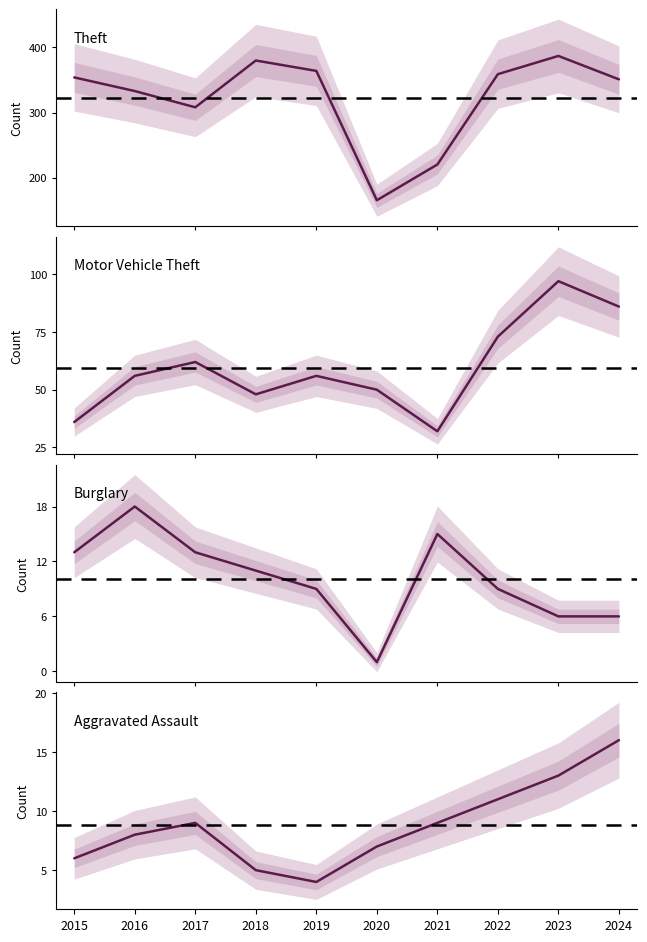

How many data points in Theft are above 354?

4